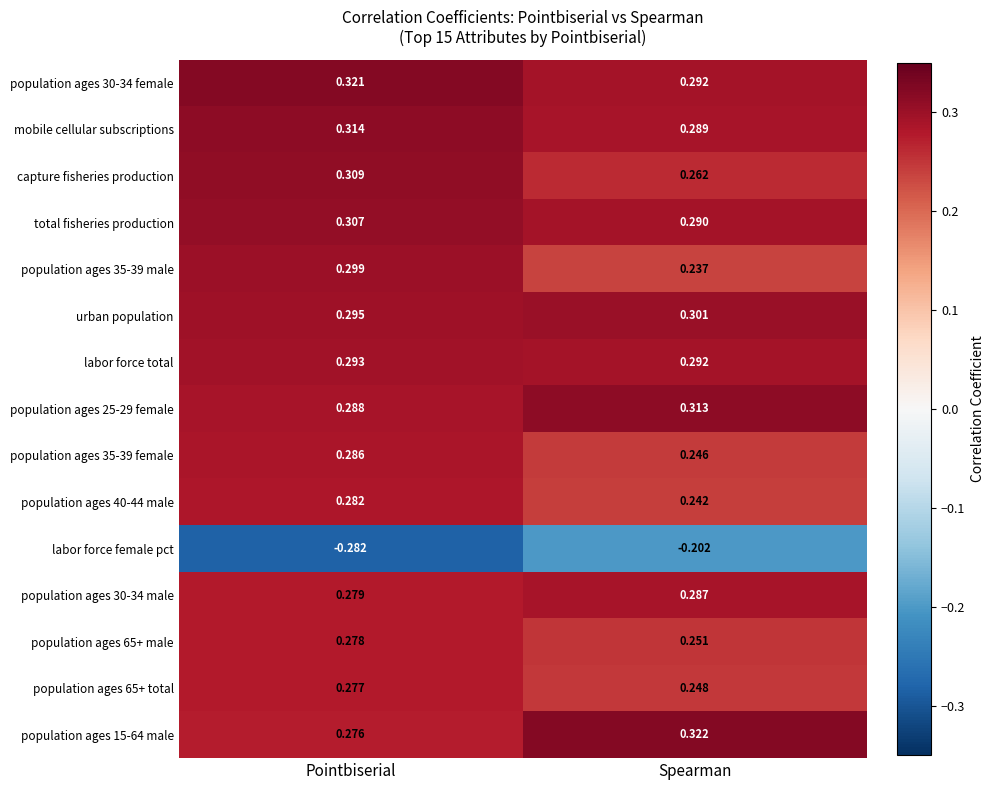

At which category does the chart reach its peak across all series?

Spearman